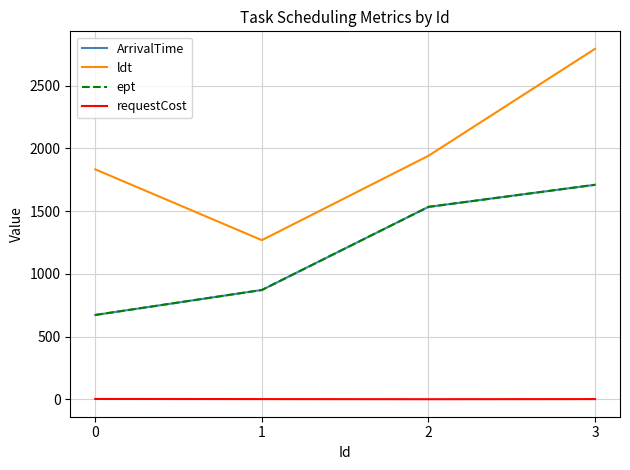

Does the chart have visible grid lines?

Yes